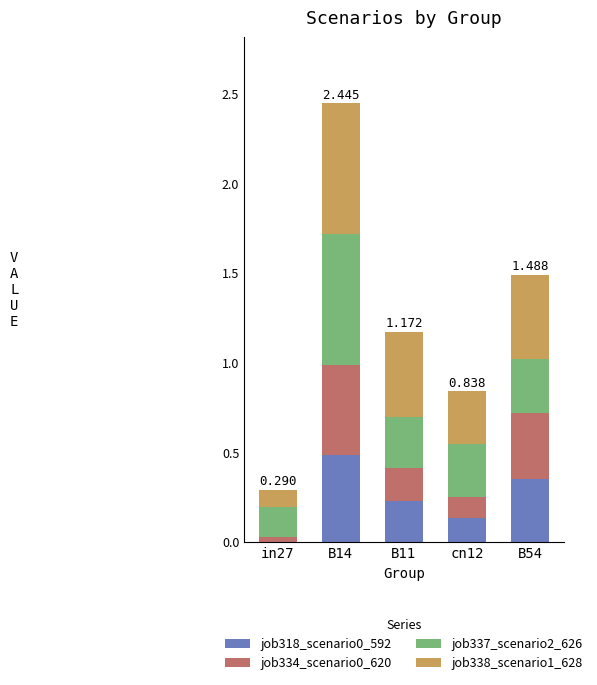

Which series has the largest range (max minus min)?

job338_scenario1_628